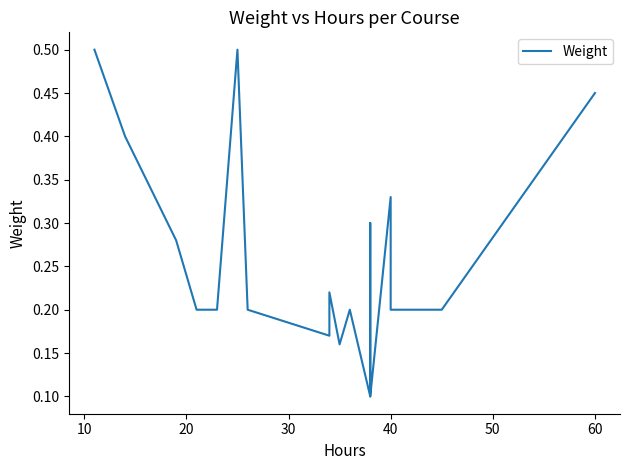

How many categories are shown in the chart?

21